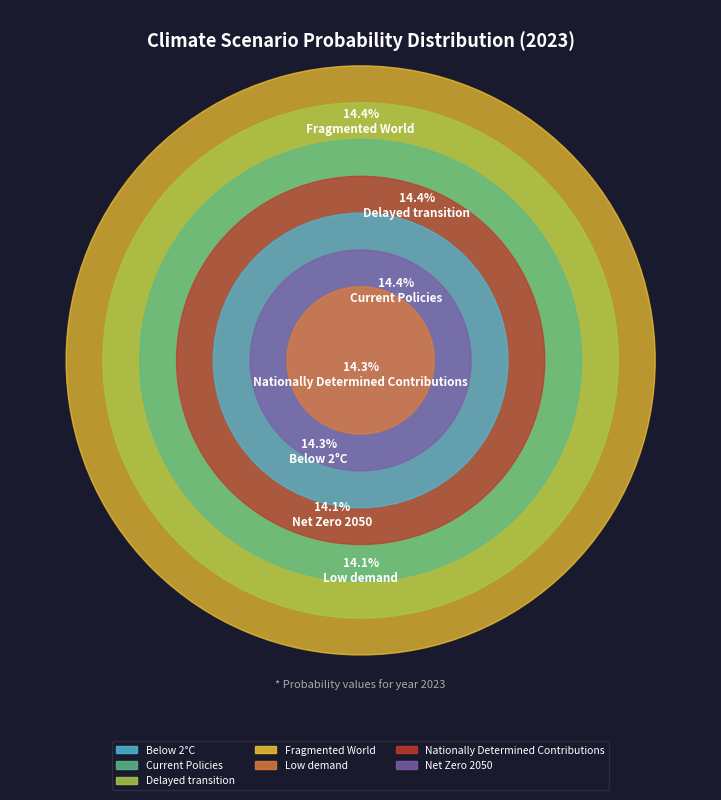

What is the smallest slice in the pie chart?

Low demand